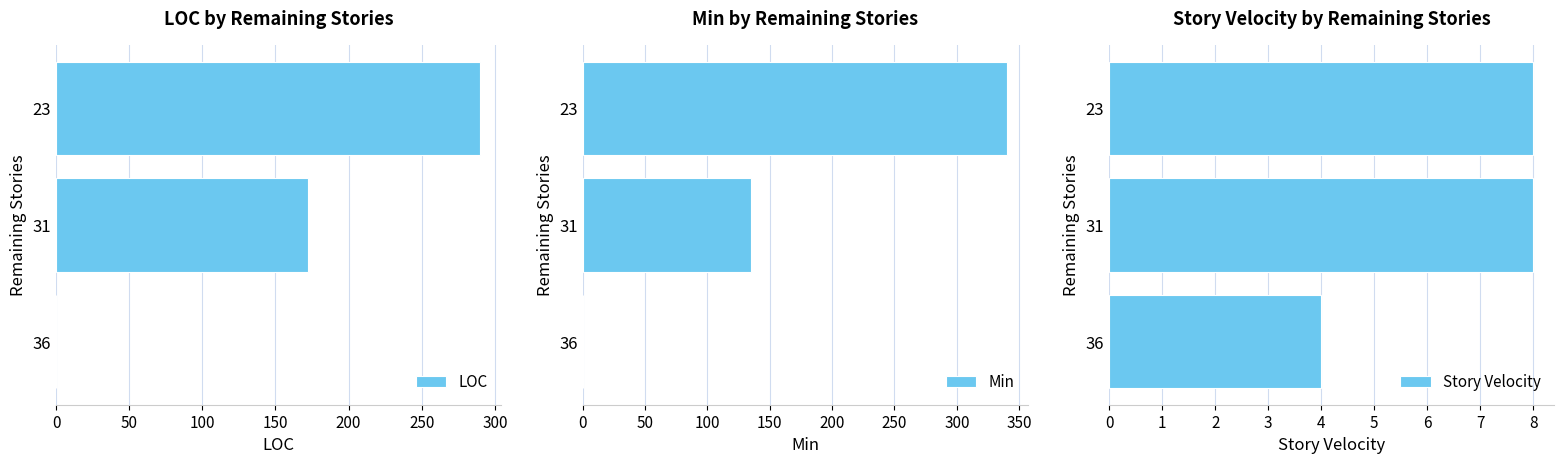

What is the difference between the maximum and minimum values in the LOC series?

290